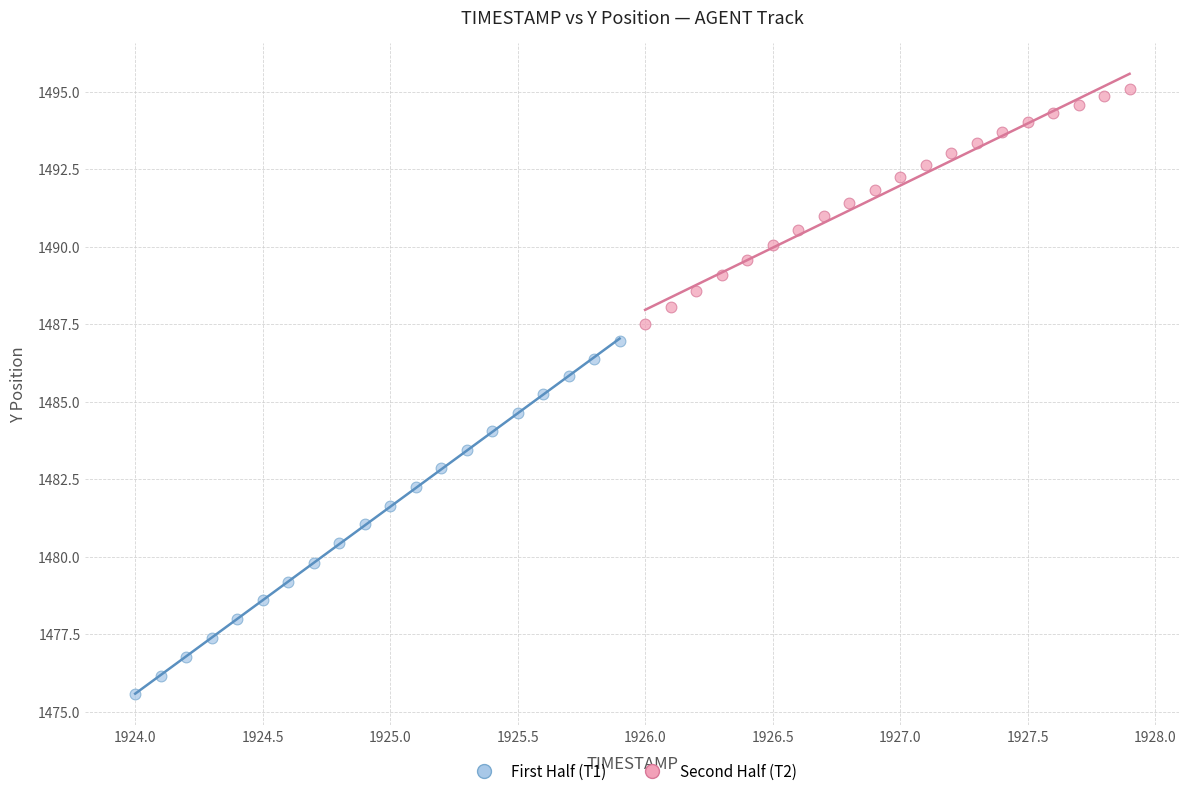

Which series reaches the maximum Y coordinate?

Second Half (T2)